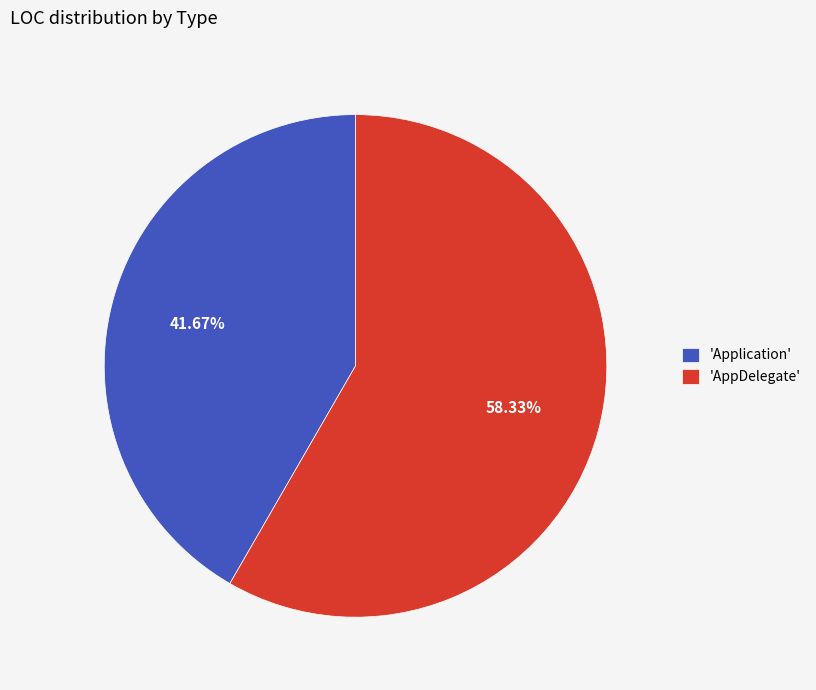

Between 'Application' and 'AppDelegate', which is larger?

'AppDelegate'